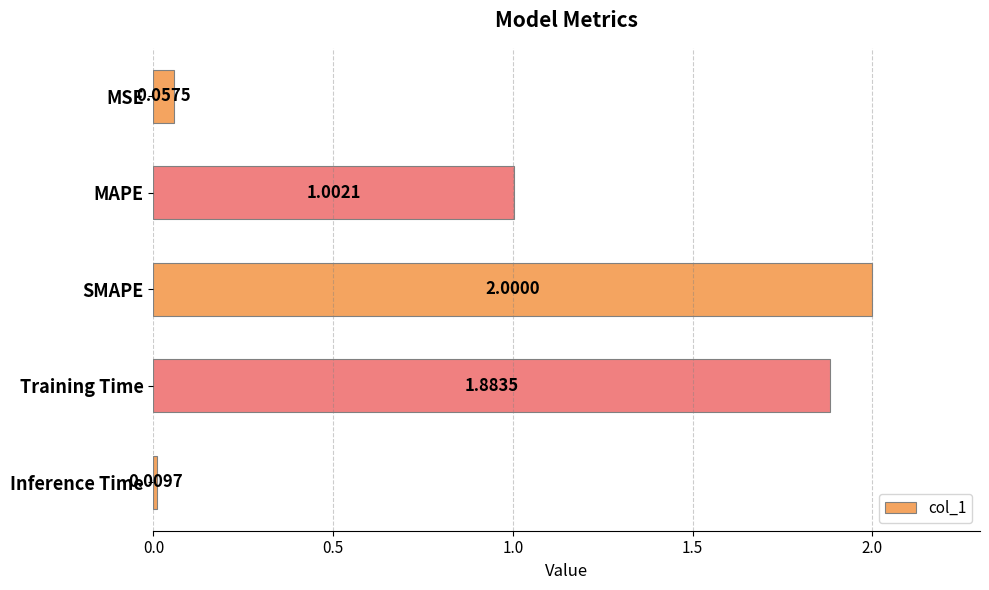

What is the label of the 4th bar from the top?

Training Time